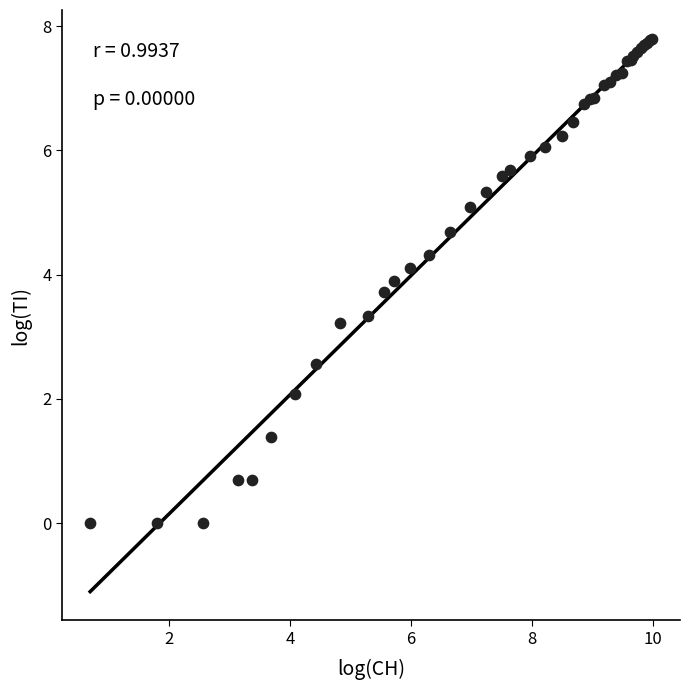

What Y value in the scatter plot is closest to 3?

3.2